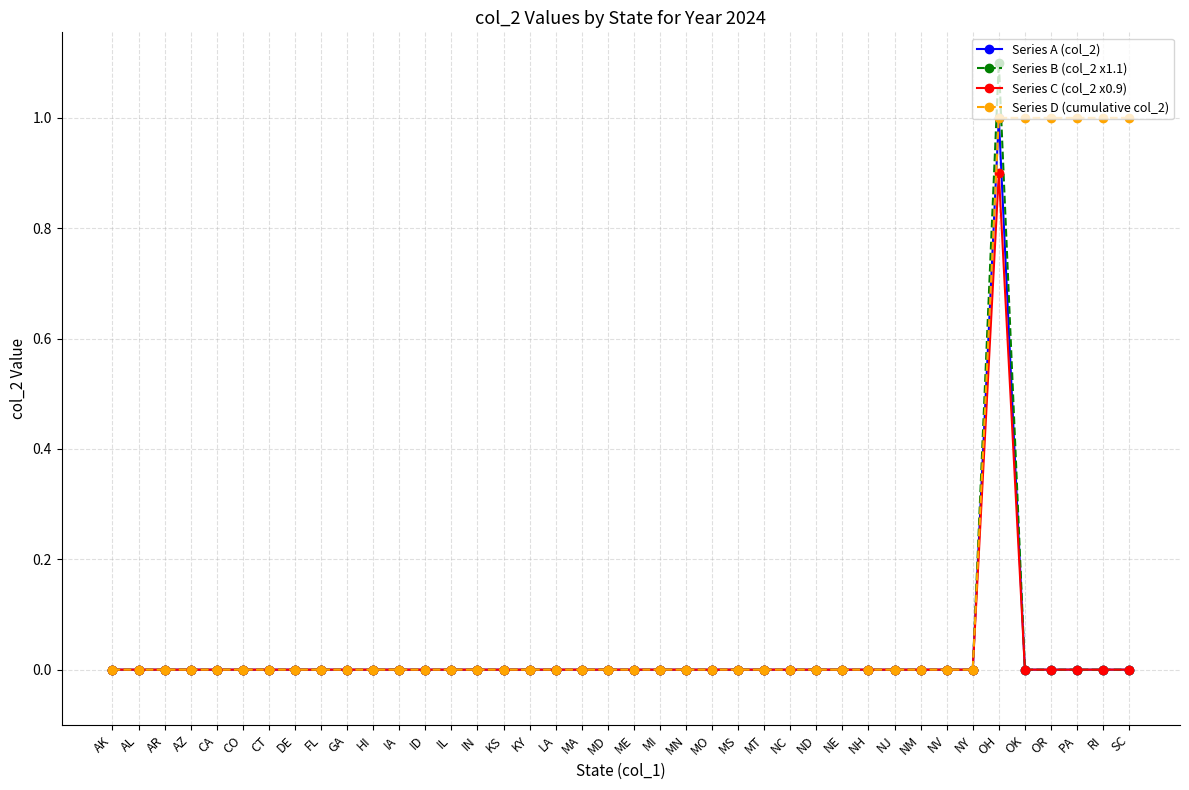

What is the label of the 28th point from the right?

ID